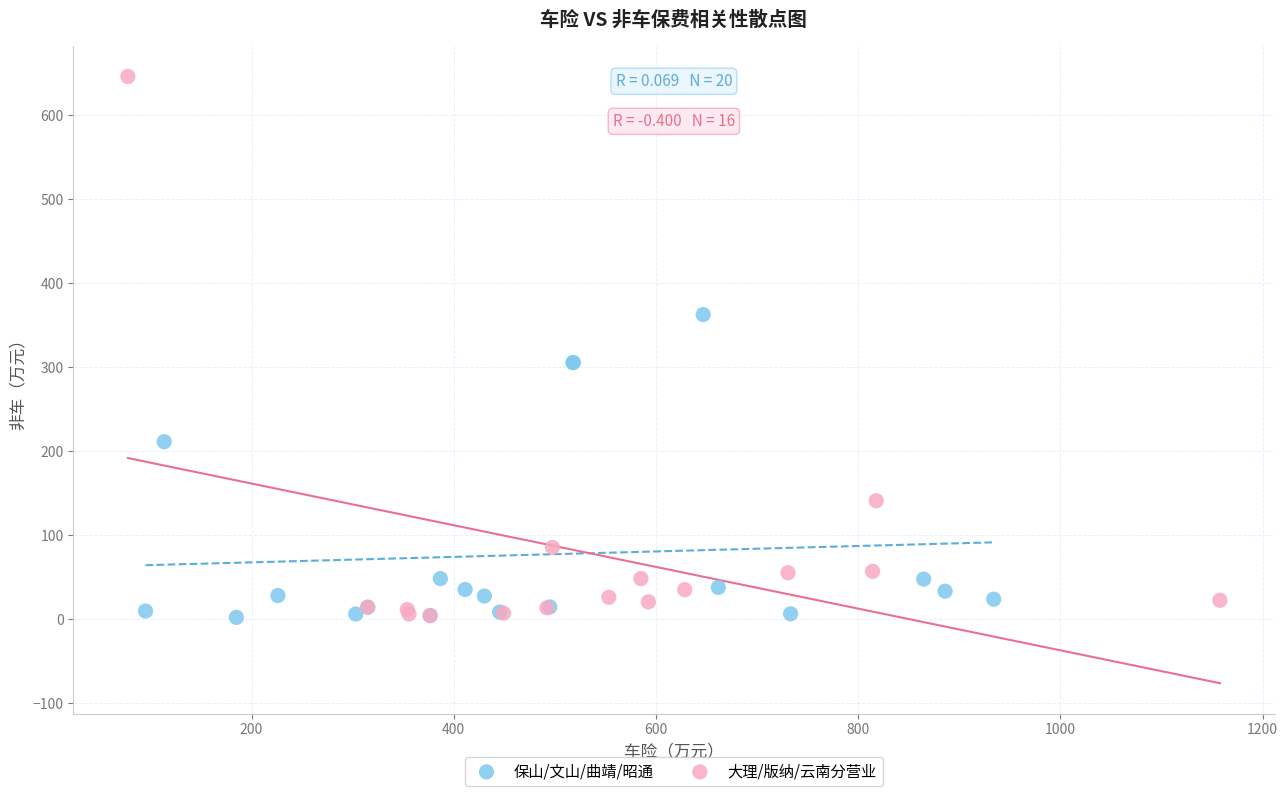

Which series contains the highest Y value?

大理/版纳/云南分营业